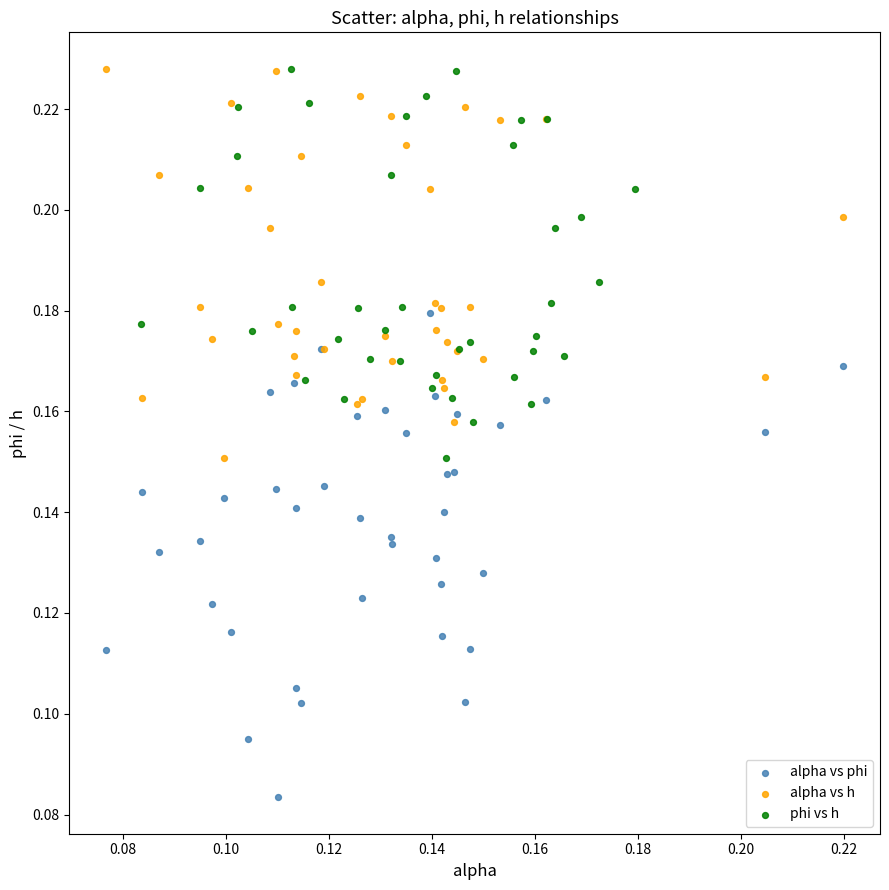

Which series reaches the minimum Y coordinate?

alpha vs phi